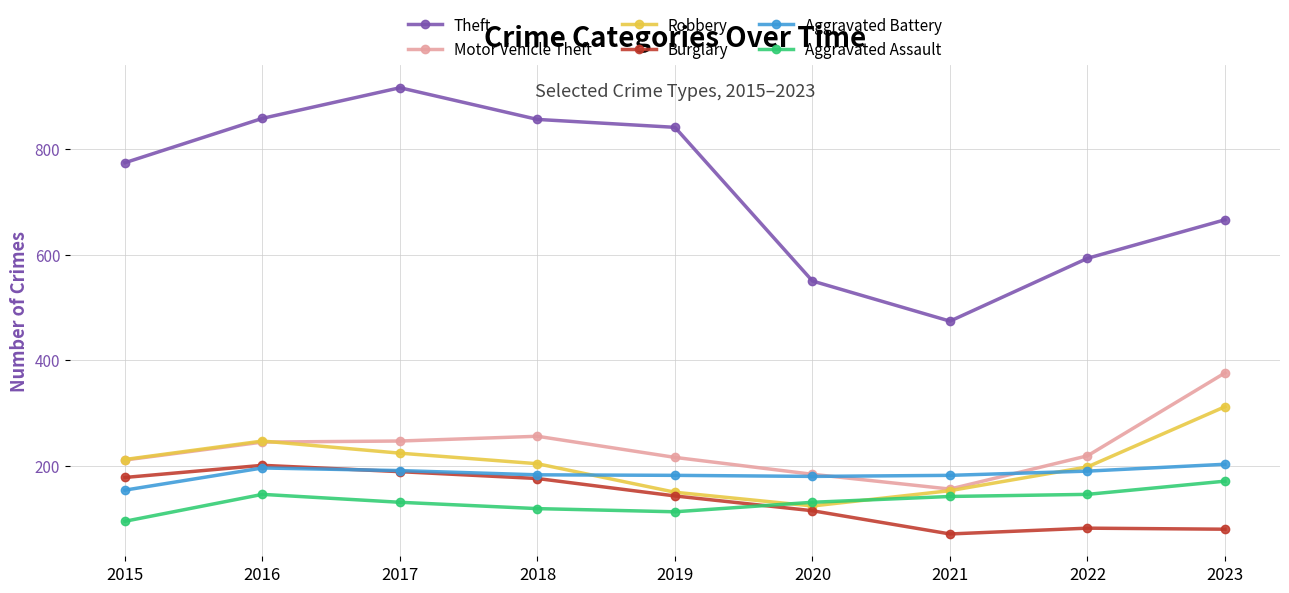

How many categories are shown in the chart?

9